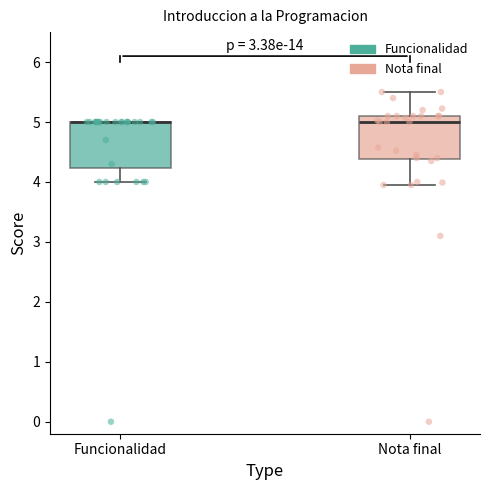

Reading left to right, read every box against the y-axis: the position of its median line, the range the box covers, and the ends of its whiskers. The values are not printed on the chart, so give them approximately, as read against the axis.

Funcionalidad: median 5.0 (drawn on the box's upper edge), box 4.2 to 5.0, whiskers 4.0 to 5.0
Nota final: median 5.0, box 4.4 to 5.1, whiskers 4.0 to 5.5